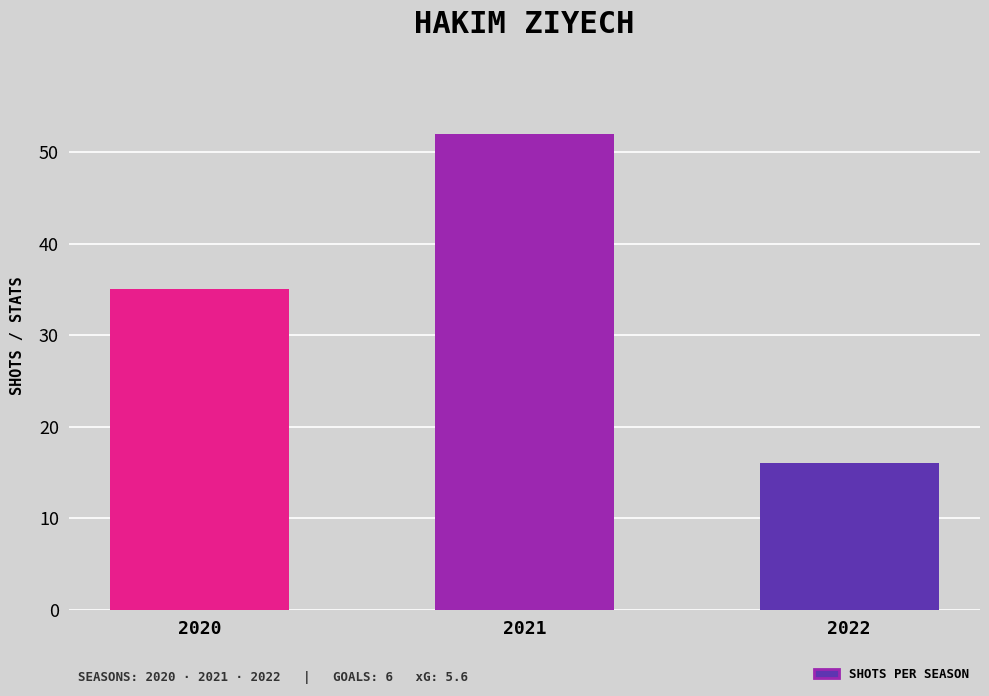

How many data points are less than 35?

1